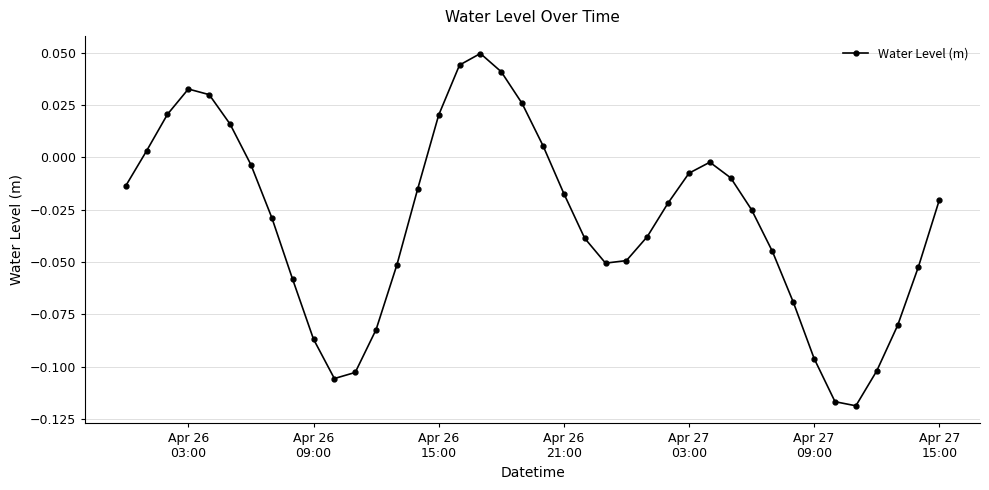

How many points are lower than both their immediate neighbors (excluding endpoints)?

3